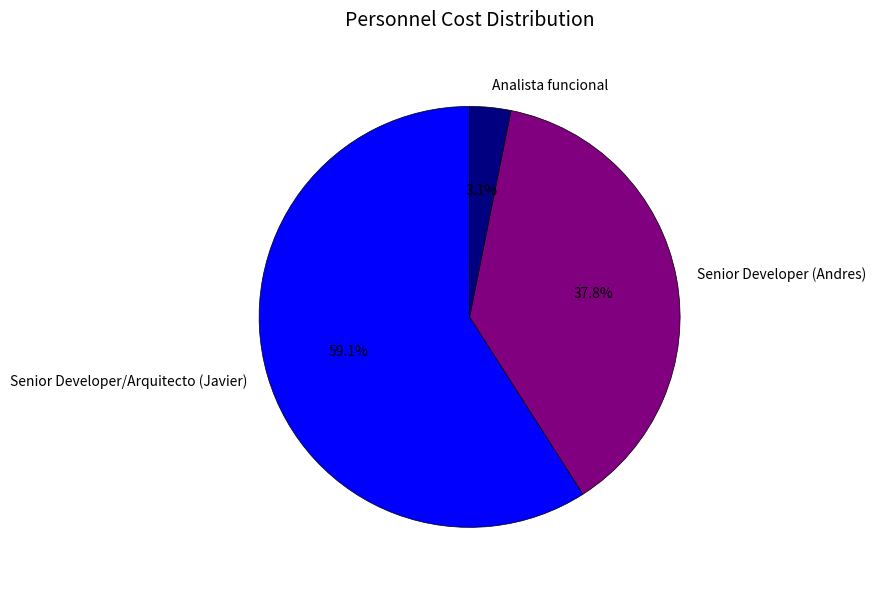

To the nearest percent, what percentage of the pie is Senior Developer (Andres)?

38%